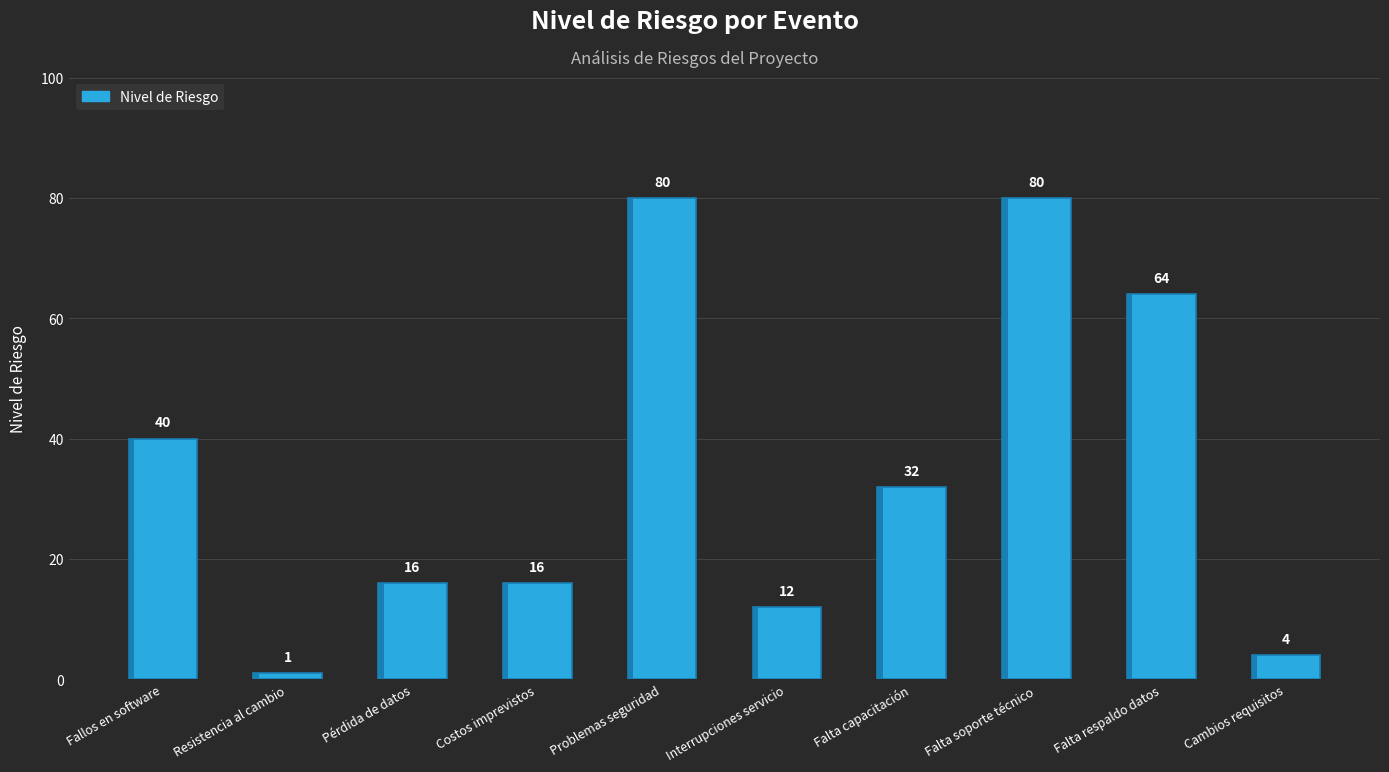

Reading left to right, list all the values displayed in this chart.

Fallos en software=40	Resistencia al cambio=1	Pérdida de datos=16	Costos imprevistos=16	Problemas seguridad=80	Interrupciones servicio=12	Falta capacitación=32	Falta soporte técnico=80	Falta respaldo datos=64	Cambios requisitos=4